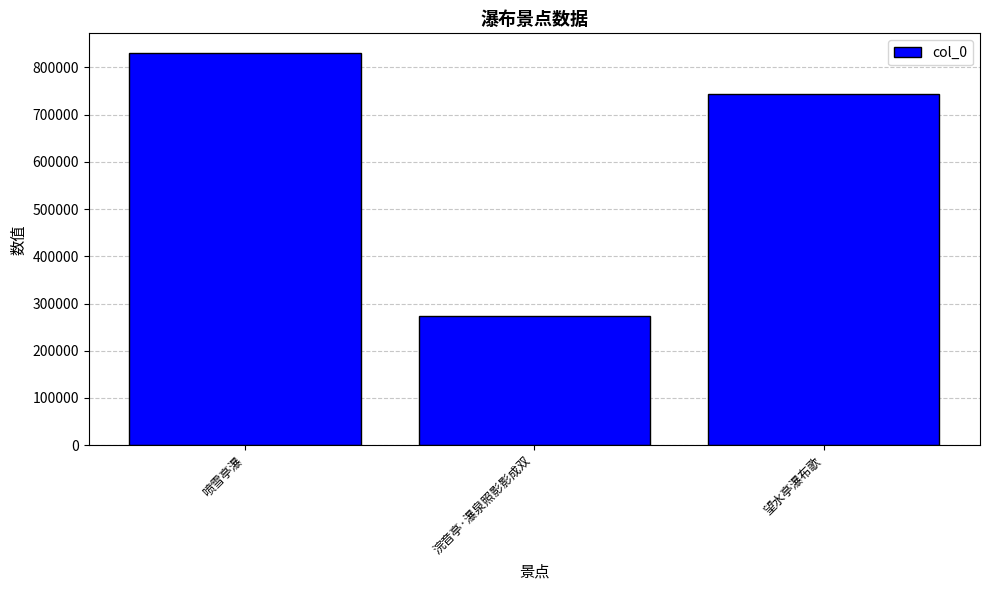

What is the change in value from 喷雪亭瀑 to 浣音亭·瀑泉照影影成双?

-557522